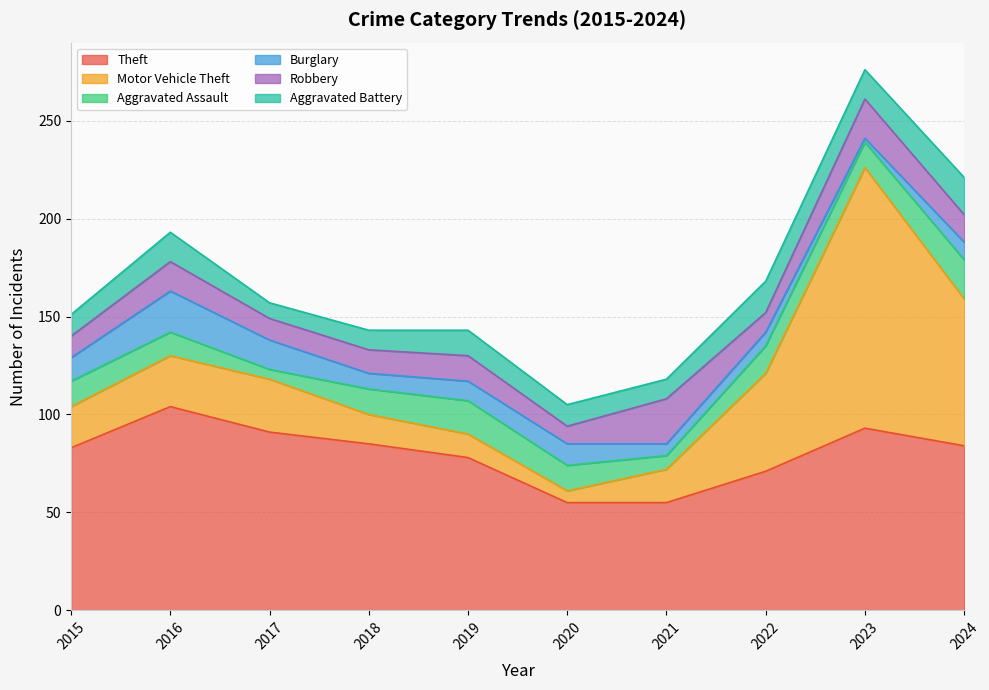

What is the difference between the second highest and second lowest values in the Robbery series?

10